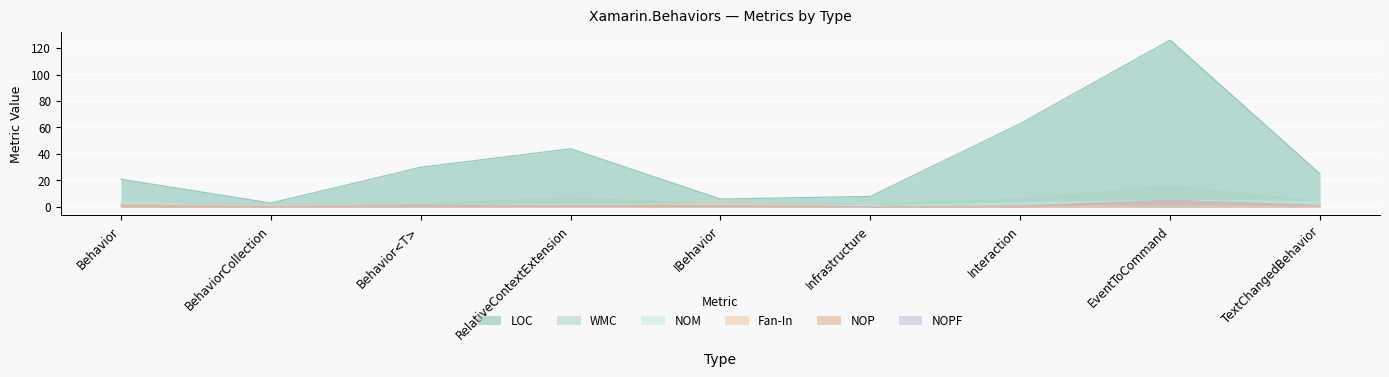

Rank the series by their maximum value, from highest to lowest.

LOC, WMC, NOM, NOP, NOPF, Fan-In